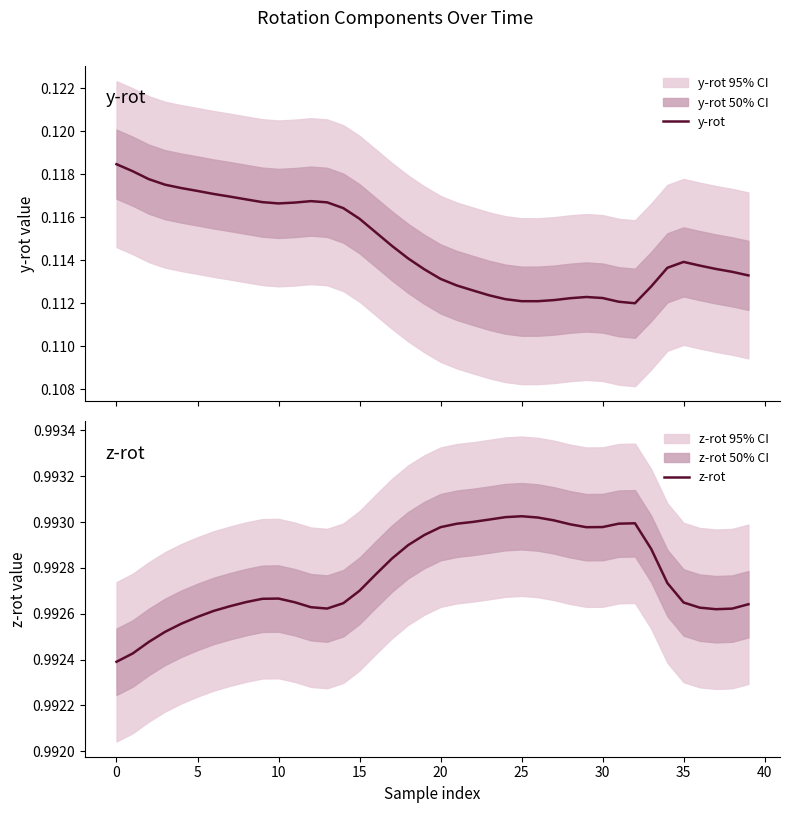

The z-rot series shows 1.0 at 35. True or false?

True